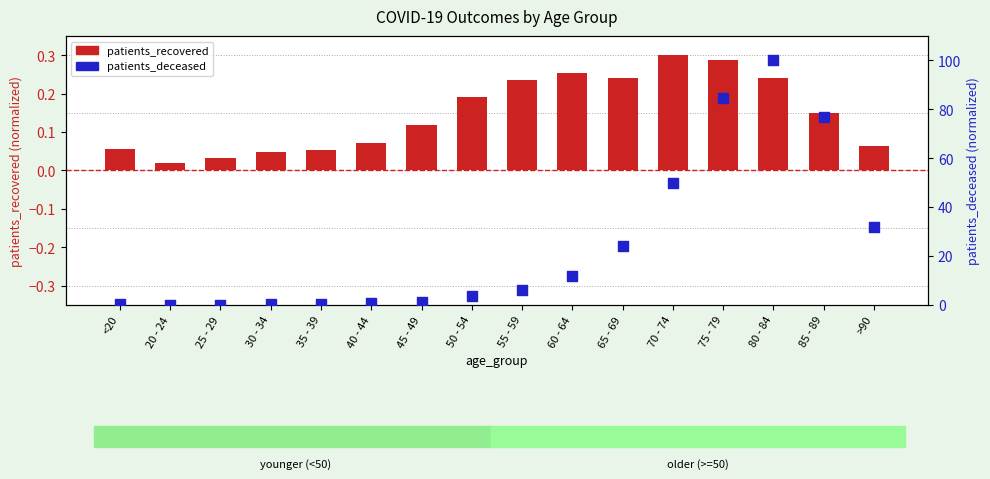

Which series contains the highest Y value?

patients_deceased